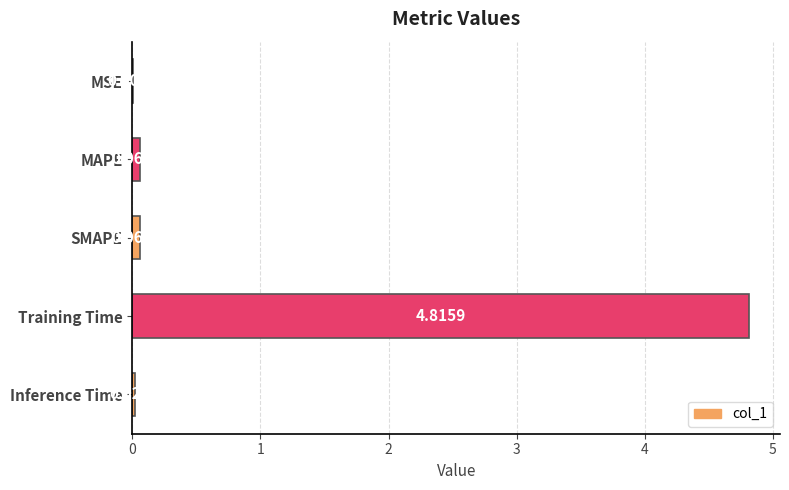

What is the sum of all values?

5.0